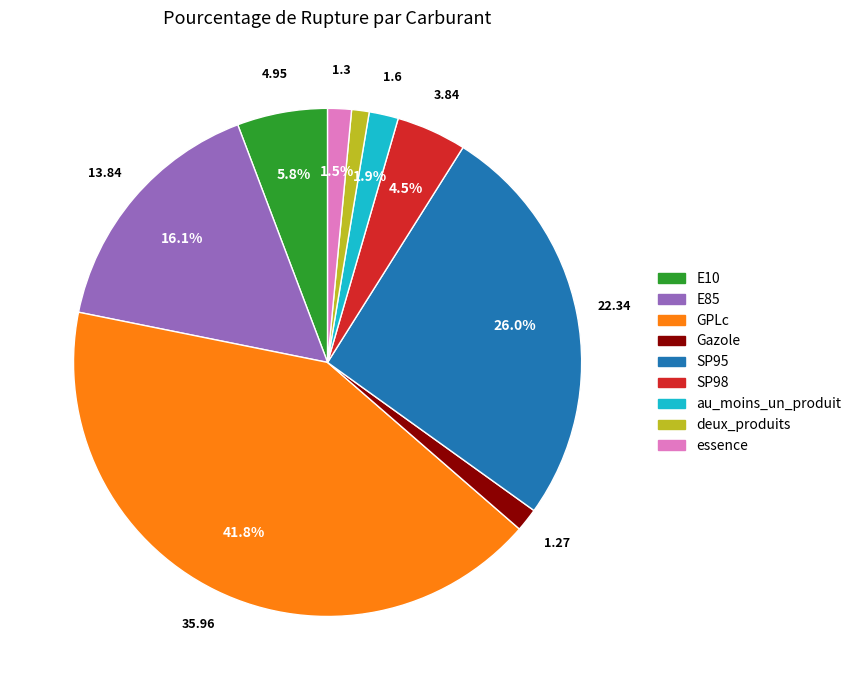

Does any single category account for the majority?

No